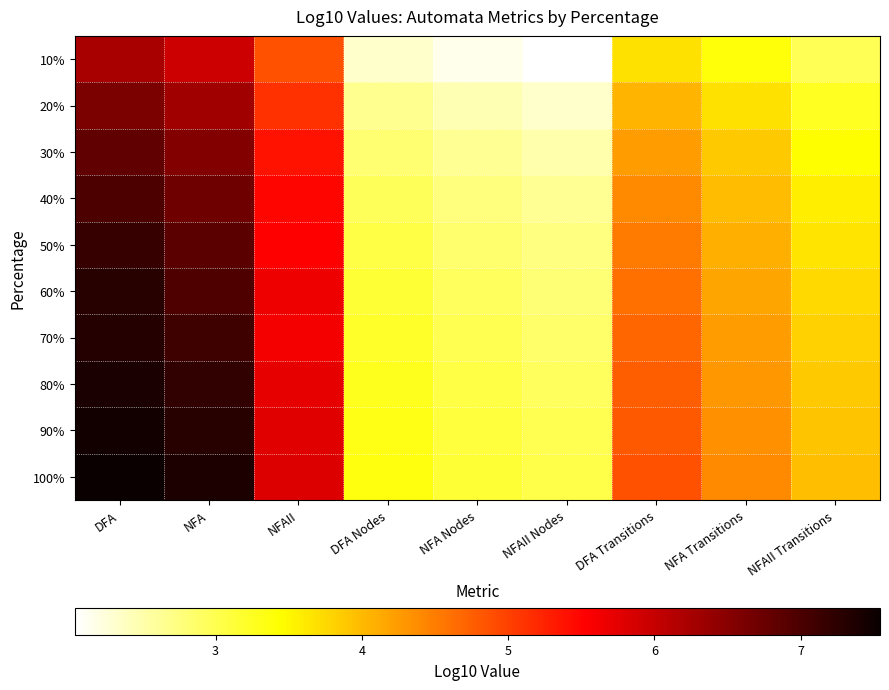

At which category is the sum across all series the highest?

DFA